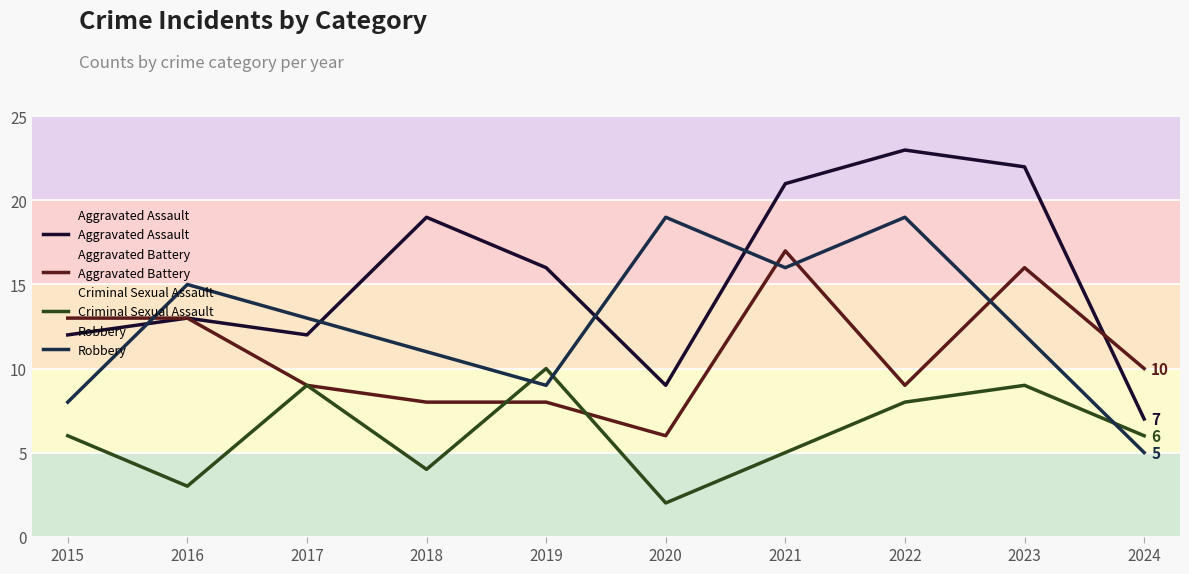

Reading left to right, what are all the values shown in this chart?

Aggravated Assault: 2015=12	2016=13	2017=12	2018=19	2019=16	2020=9	2021=21	2022=23	2023=22	2024=7
Aggravated Battery: 2015=13	2016=13	2017=9	2018=8	2019=8	2020=6	2021=17	2022=9	2023=16	2024=10
Criminal Sexual Assault: 2015=6	2016=3	2017=9	2018=4	2019=10	2020=2	2021=5	2022=8	2023=9	2024=6
Robbery: 2015=8	2016=15	2017=13	2018=11	2019=9	2020=19	2021=16	2022=19	2023=12	2024=5